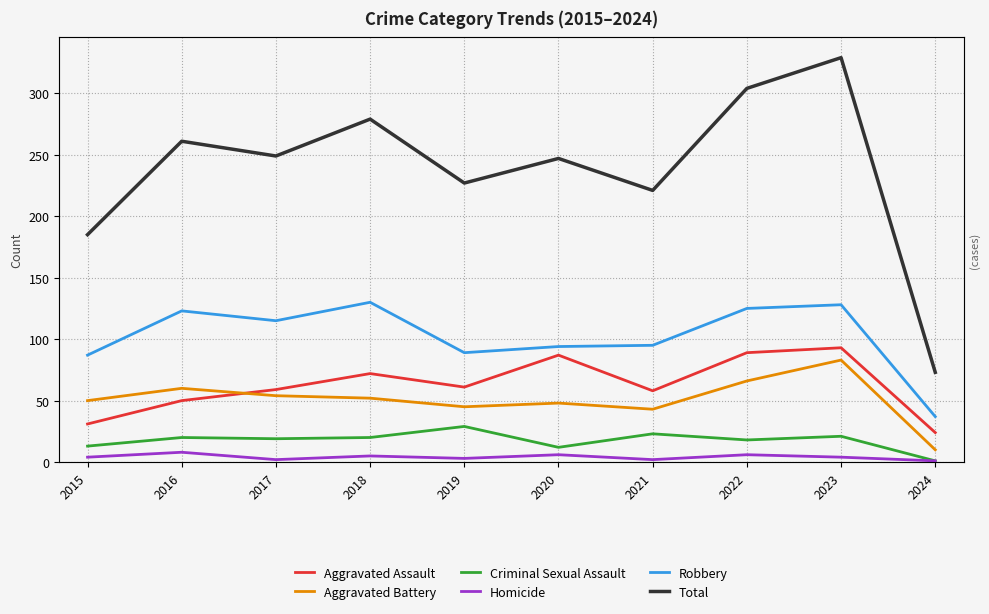

At which label is Robbery closest to 83?

2015